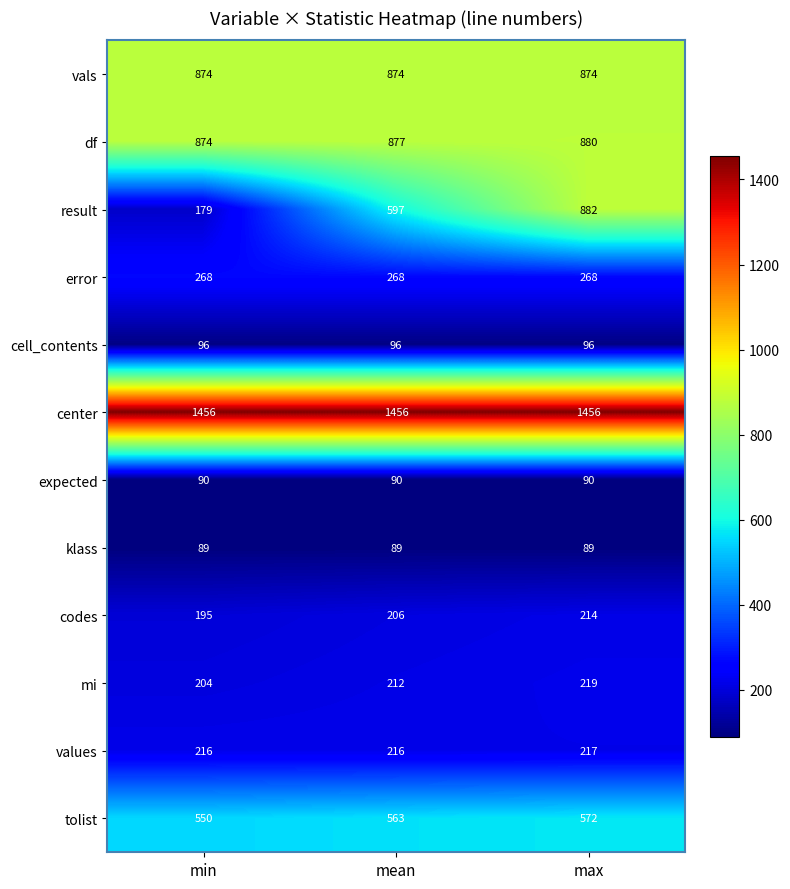

What is the sum of all tolist values?

1685